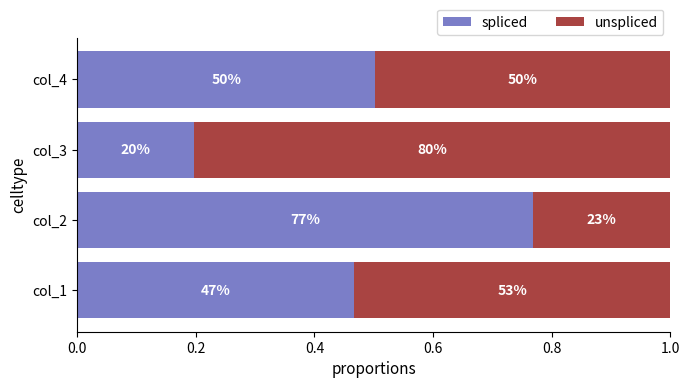

What are all the series names shown in the legend?

spliced, unspliced